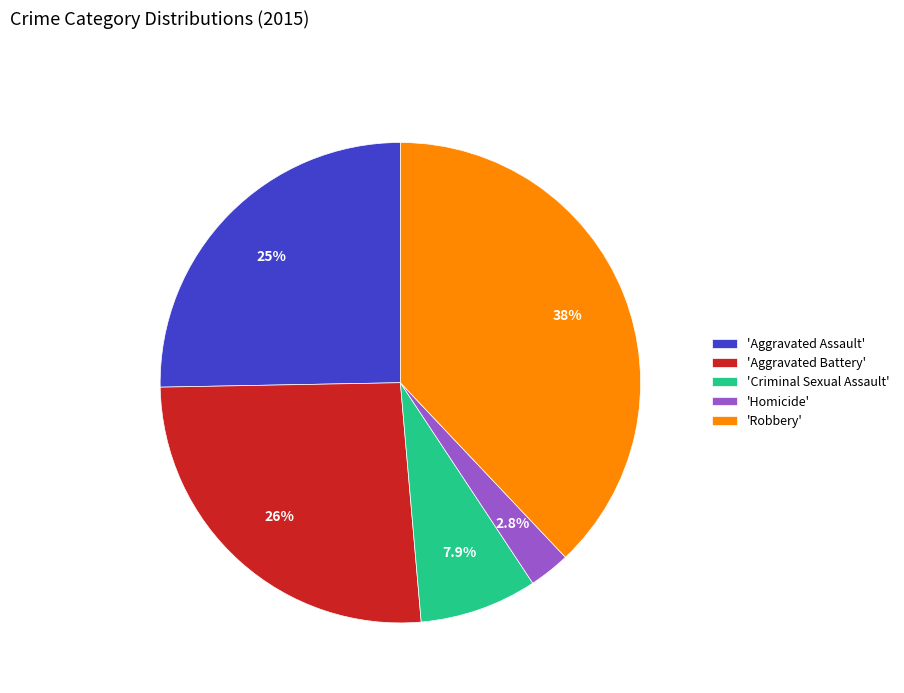

How much of the chart is everything except 'Aggravated Battery'?

73.9%